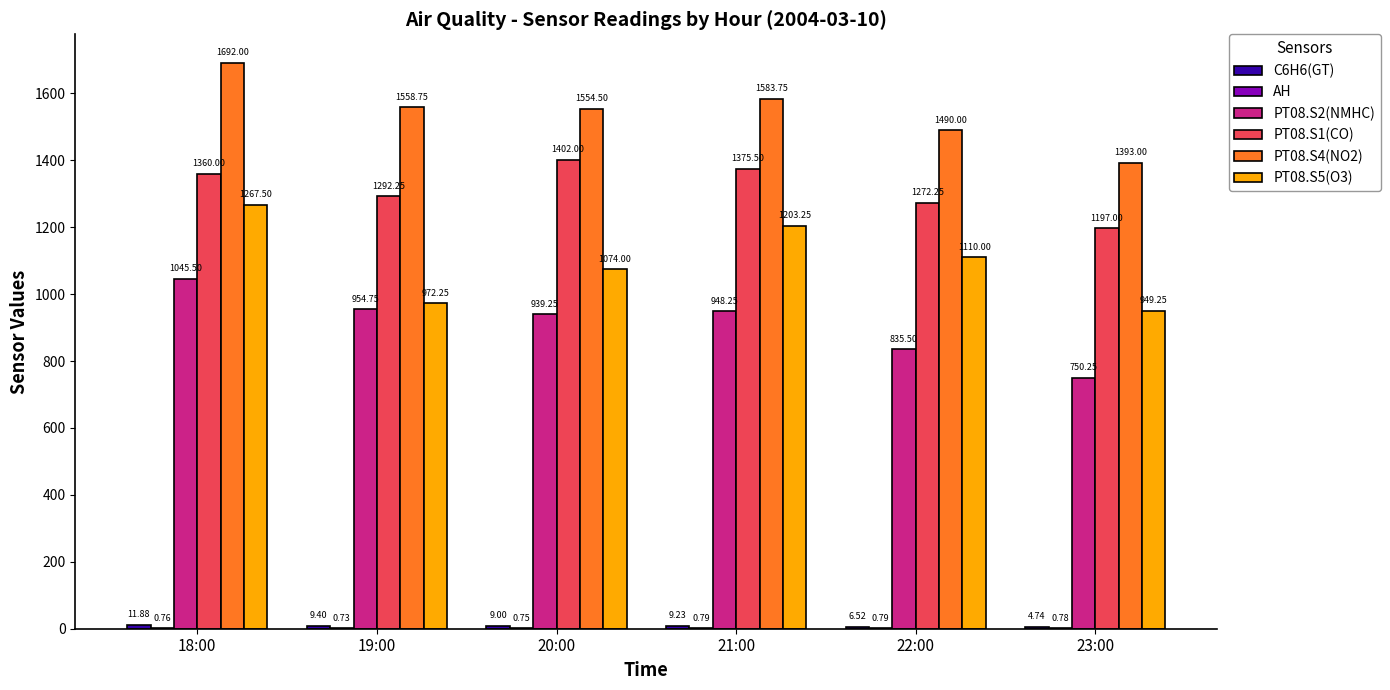

At which label does PT08.S1(CO) reach its peak?

20:00